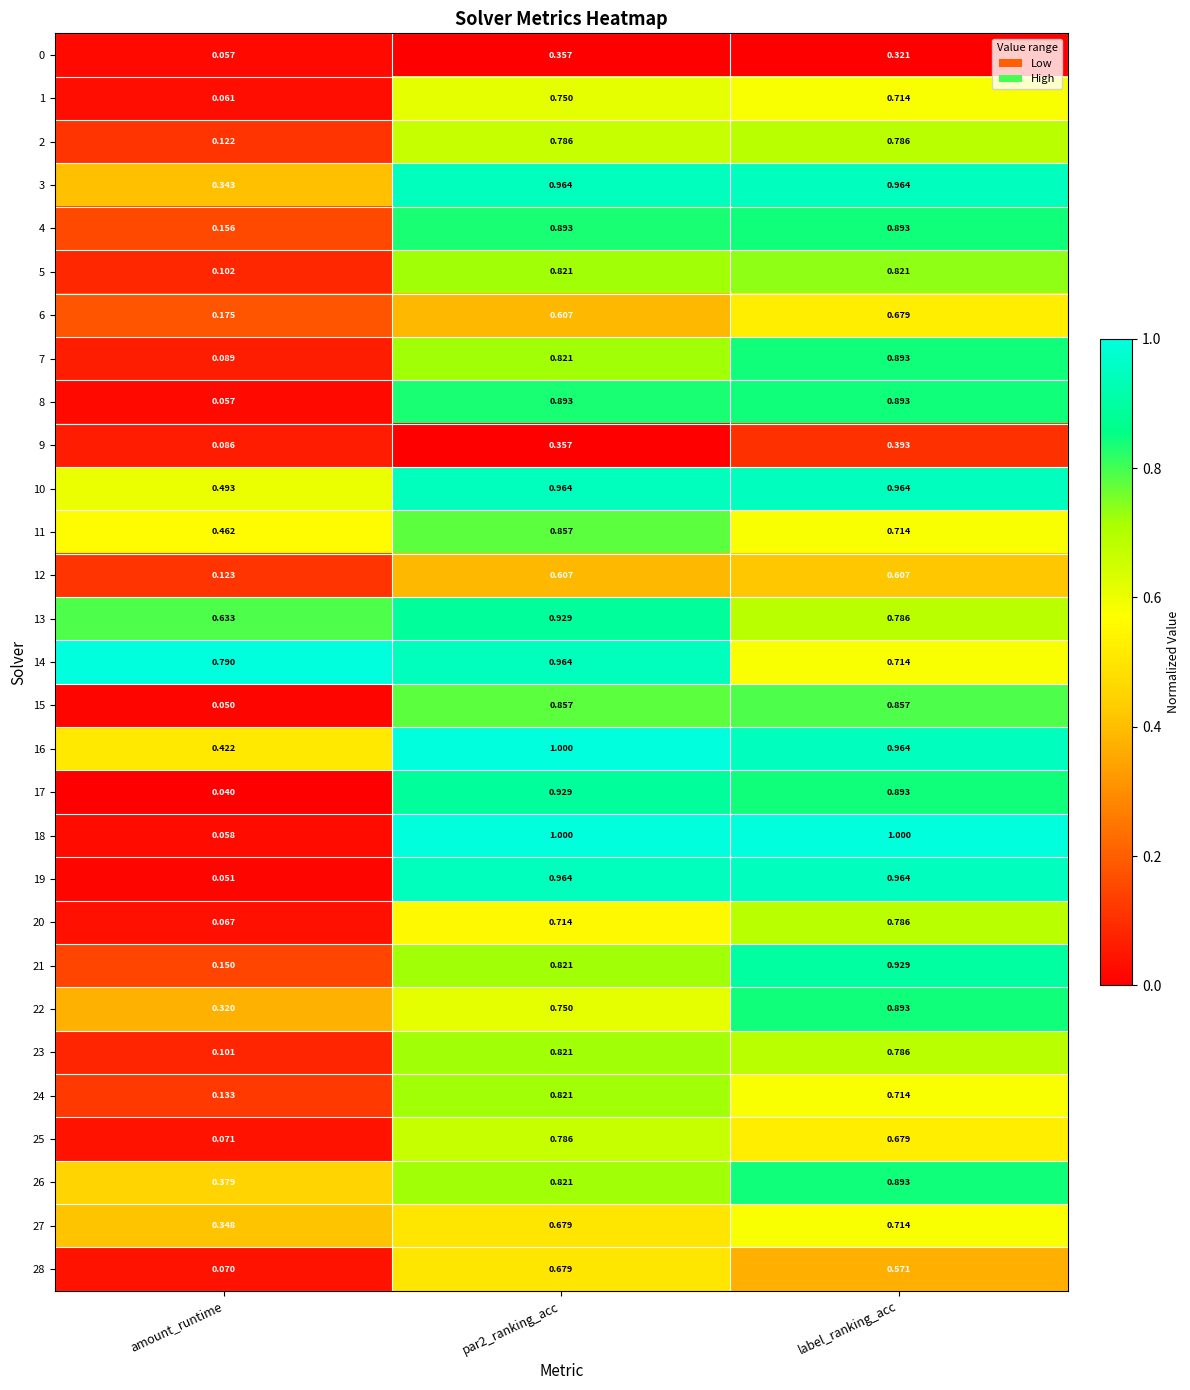

Where is 13 nearest to the value 0?

amount_runtime